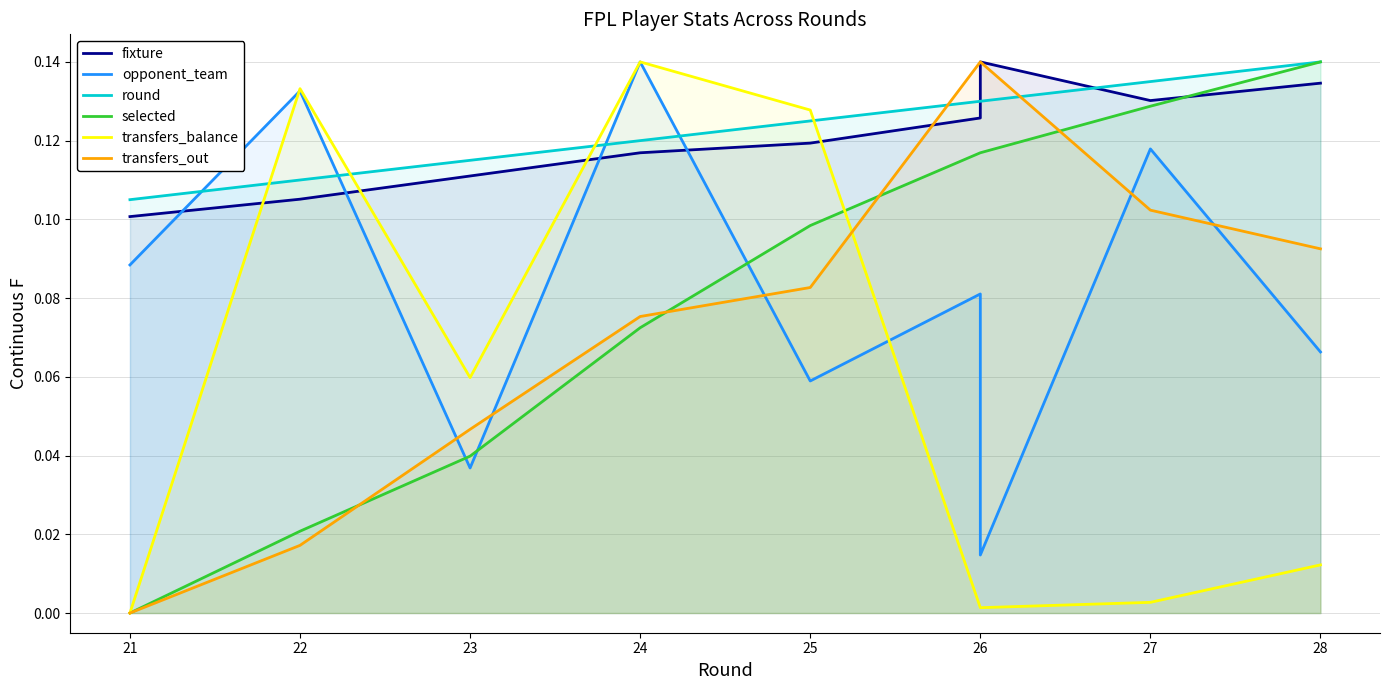

What is the difference between the maximum and second lowest values in the opponent_team series?

0.1